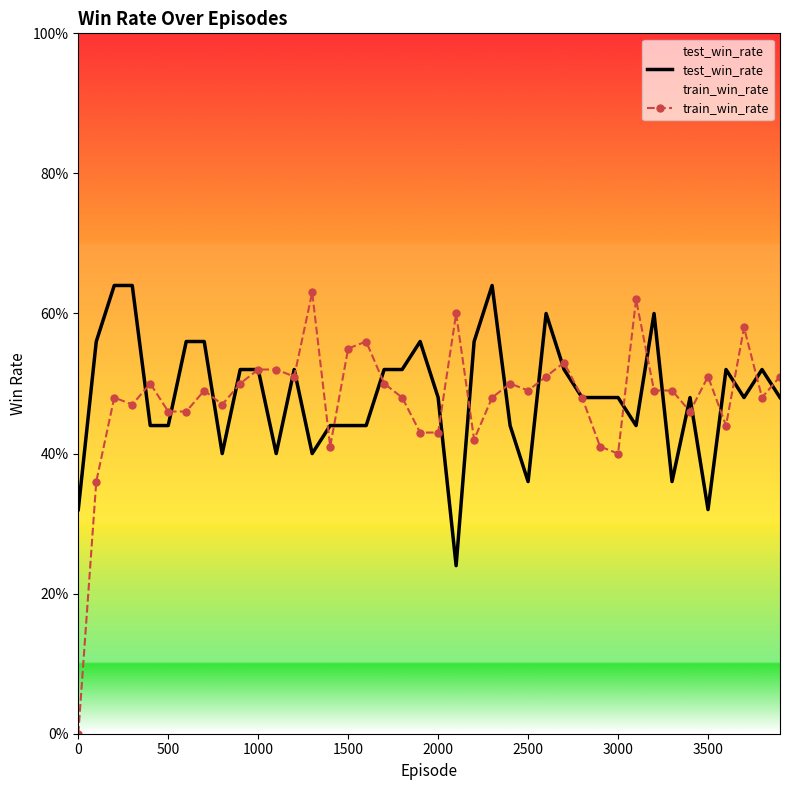

The value of test_win_rate at 31 is 0.1. True or false?

False